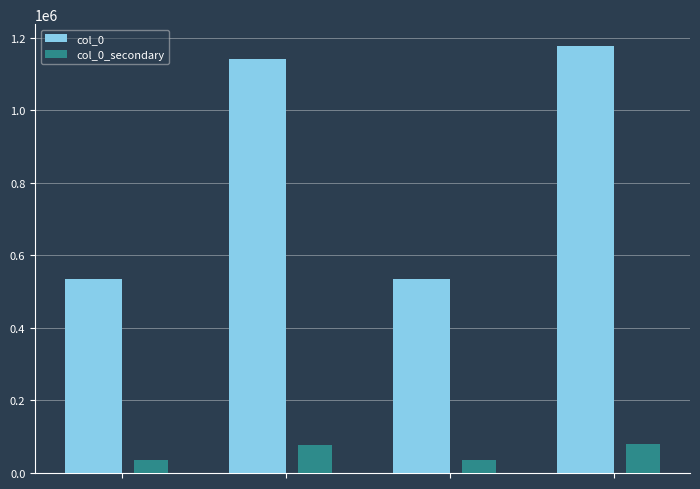

What is the minimum value for col_0_secondary?

36447.0